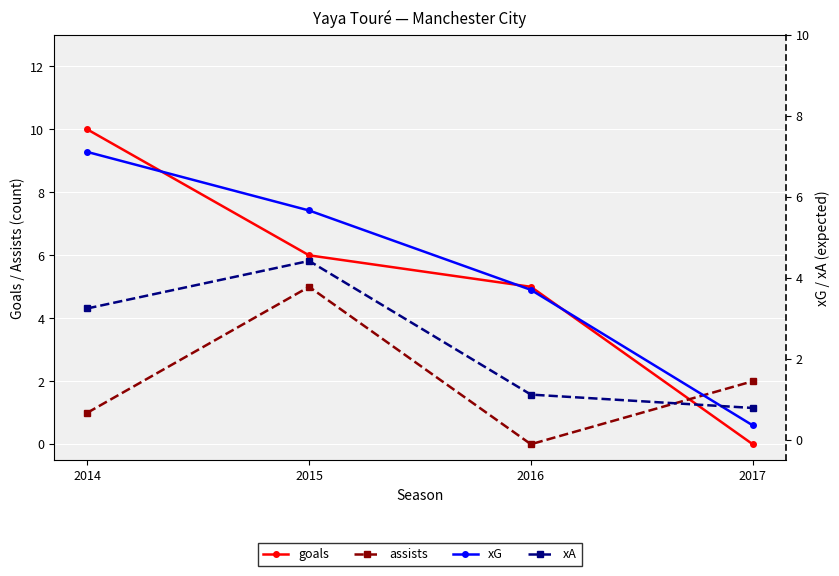

Where is xG nearest to the value 3?

2016